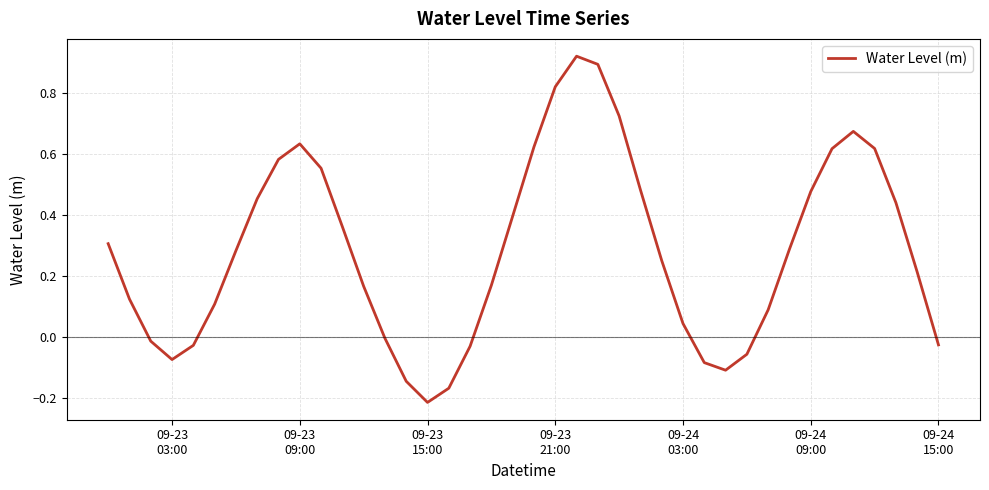

How many lines are shown in the chart?

1